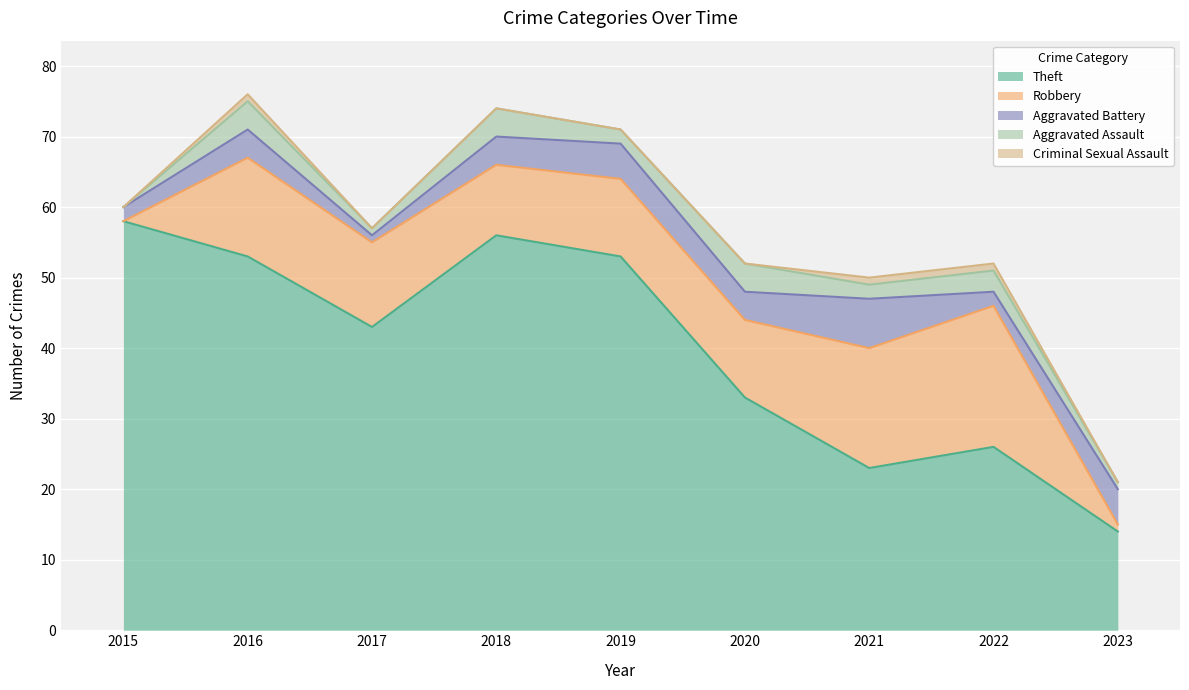

How many distinct data groups are displayed?

5